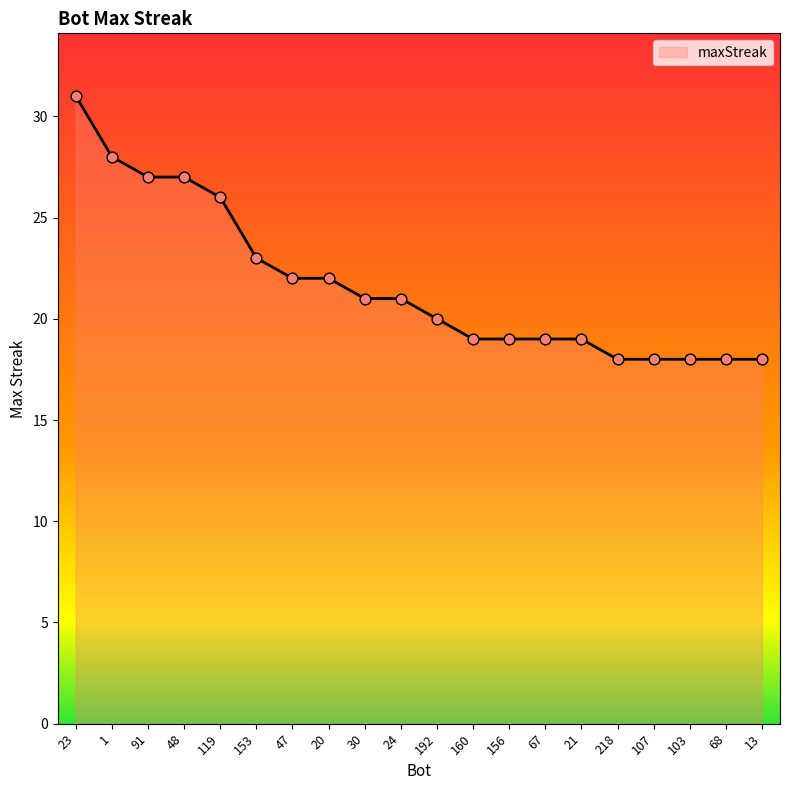

Approximately how many times larger is the value at 48 compared to 47?

1.2